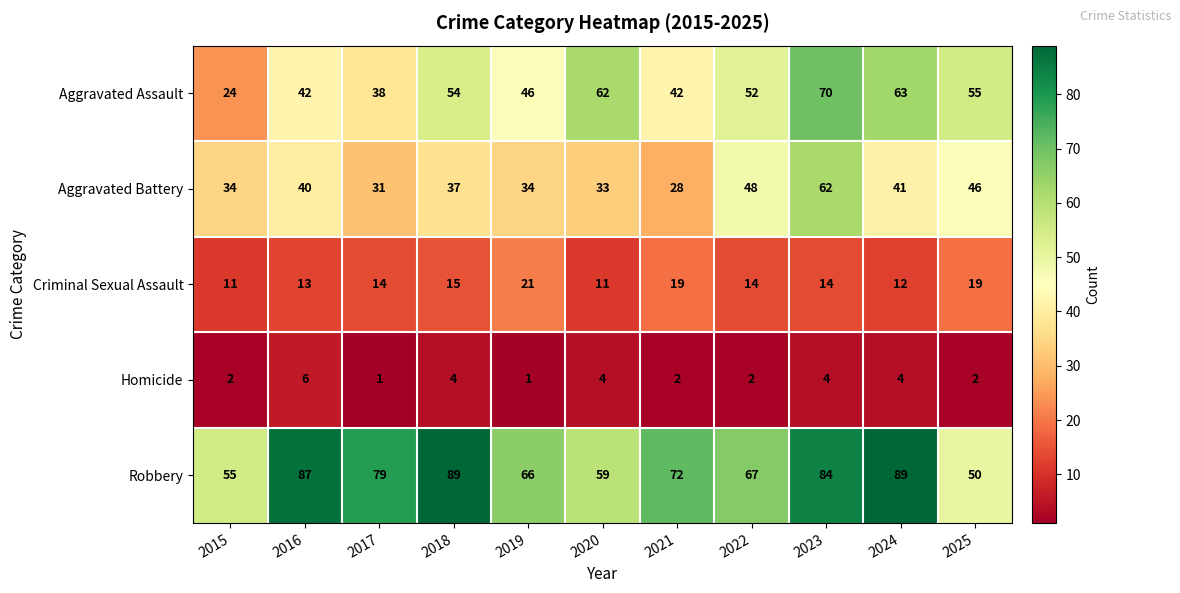

Which category has the lowest value in the Robbery series?

2025